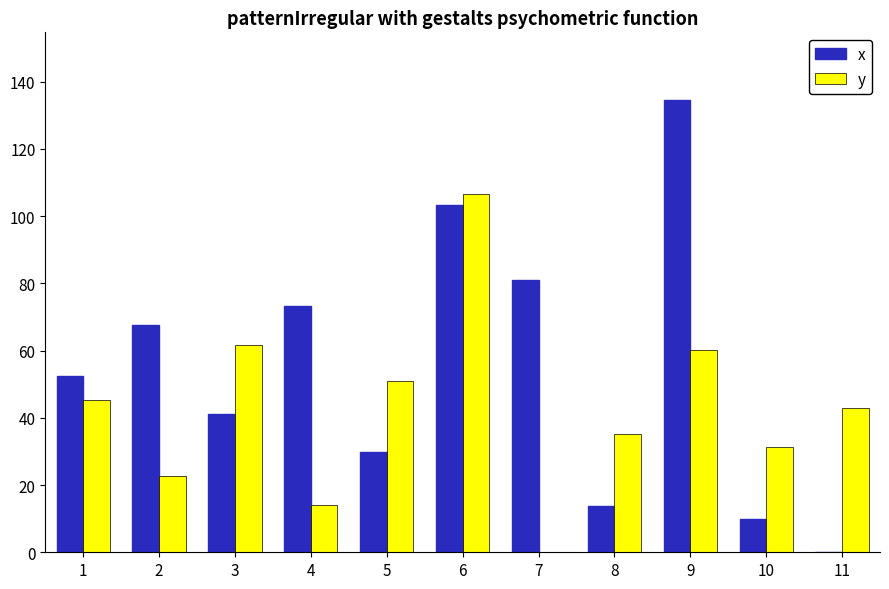

Which series changed the most between 2 and 10?

x